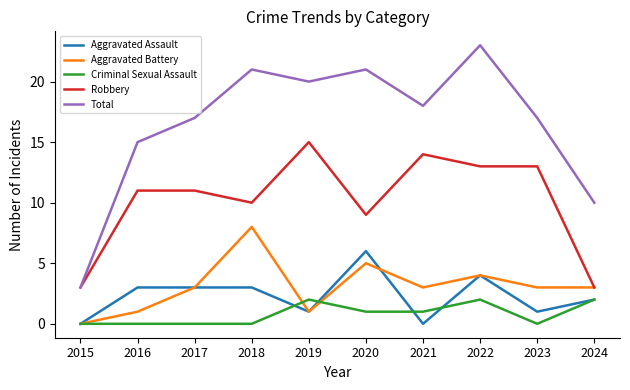

Which series has the largest range (max minus min)?

Total